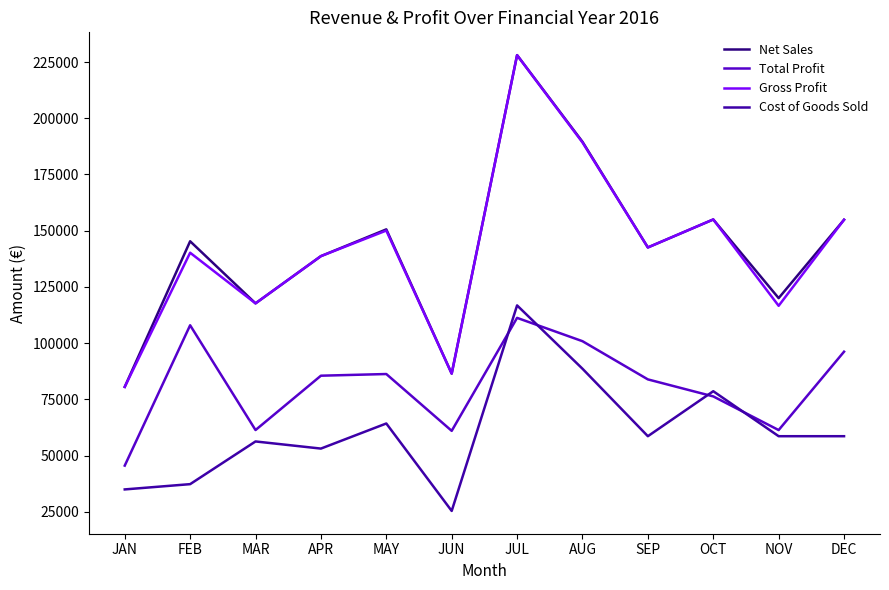

At which category is the sum across all series the highest?

JUL